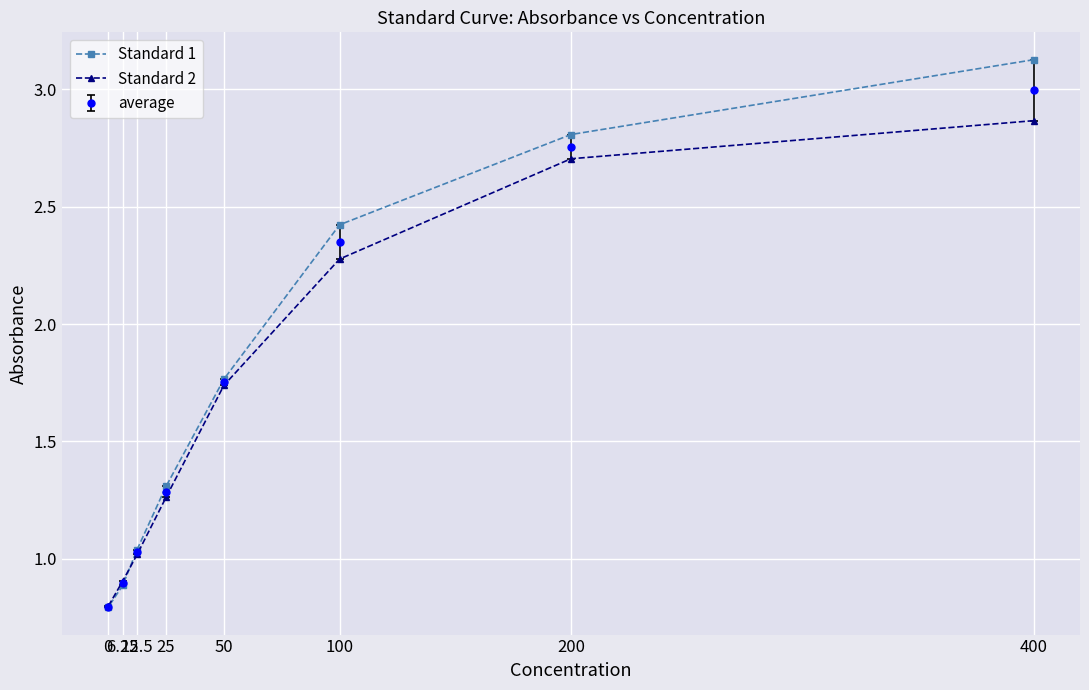

At which label does Standard 2 first exceed 1?

12.5